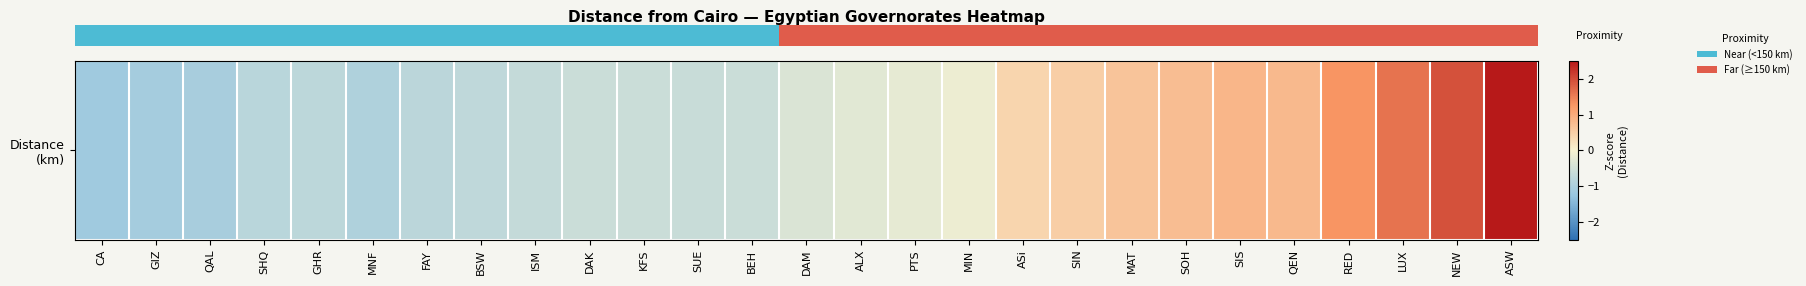

Is it true that the value at SUE is -0.2?

False